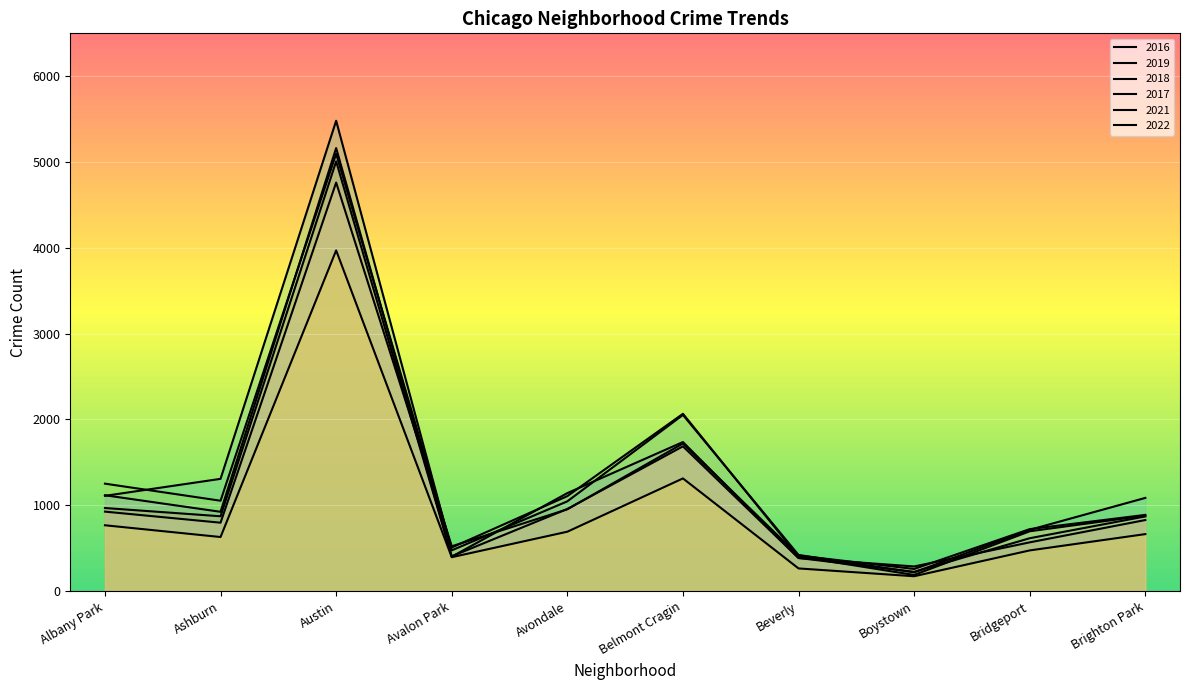

Is it true that 2021 equals 326 at Avondale?

False